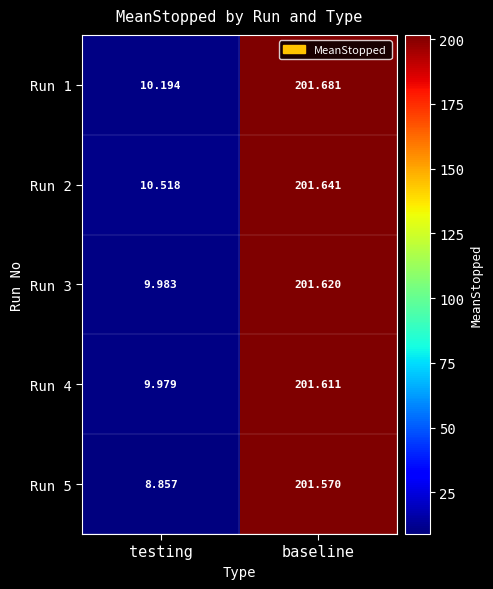

At which label is Run 3 closest to 105?

testing